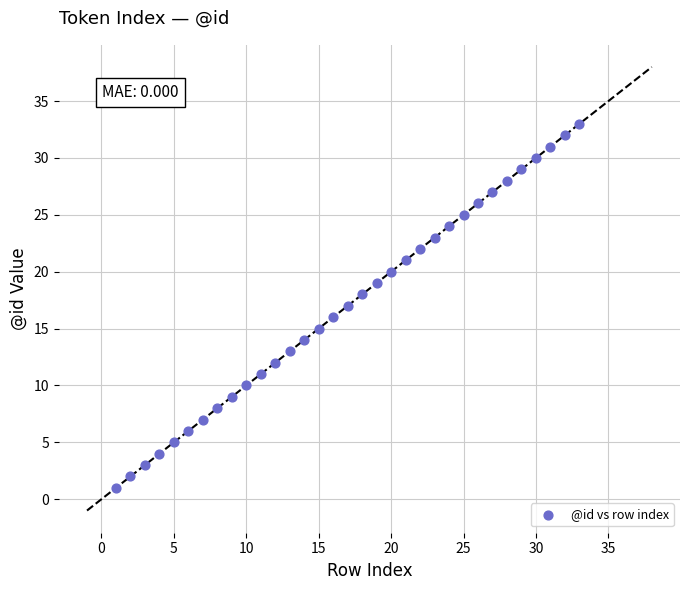

What is the range of X values (max minus min)?

32